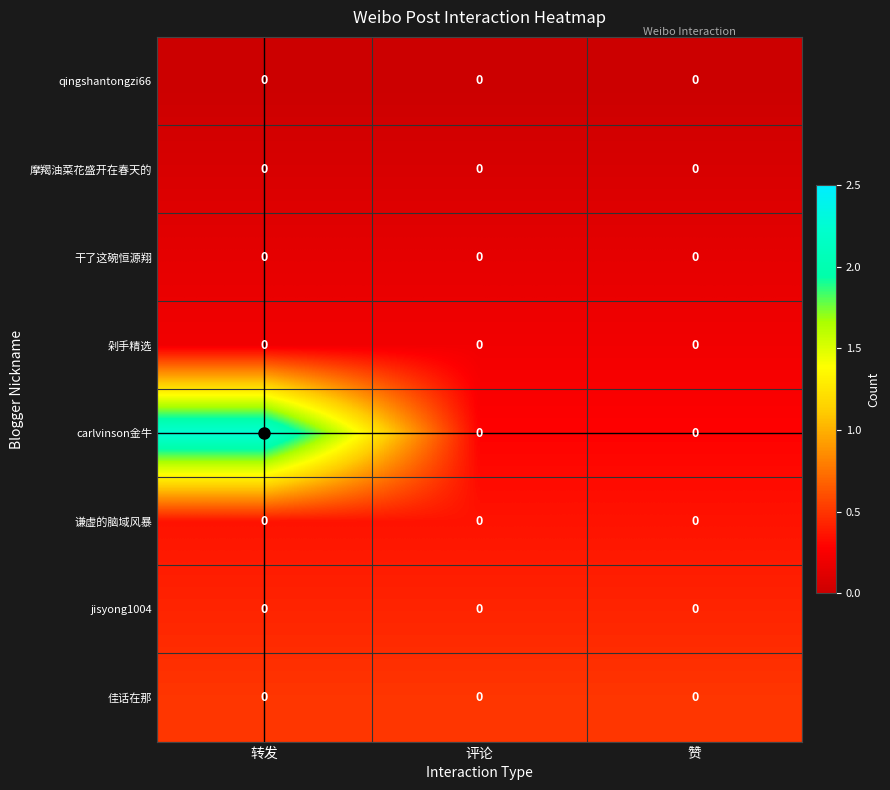

At which category is the sum across all series the highest?

转发